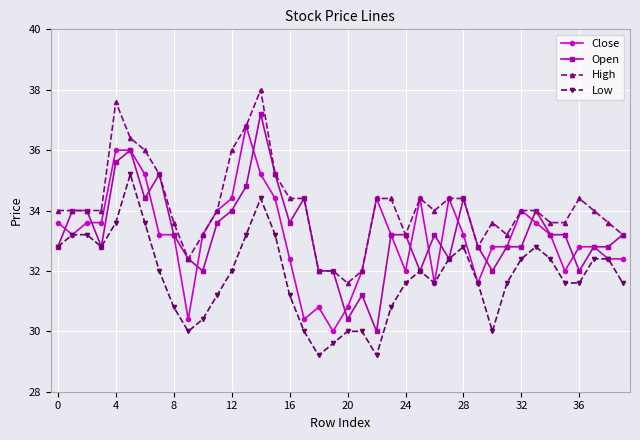

True or false: Close has more than 2 points higher than both neighbors.

True